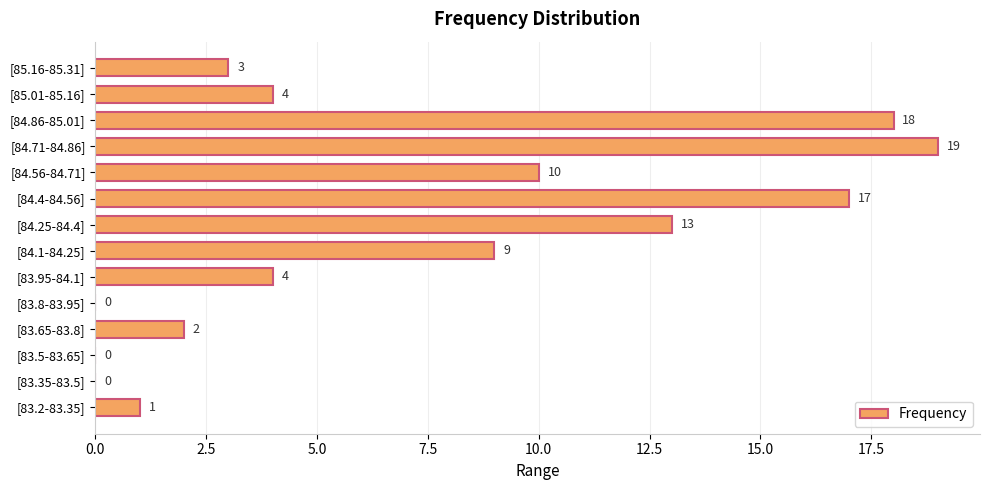

What value does the data have at [83.95-84.1]?

4